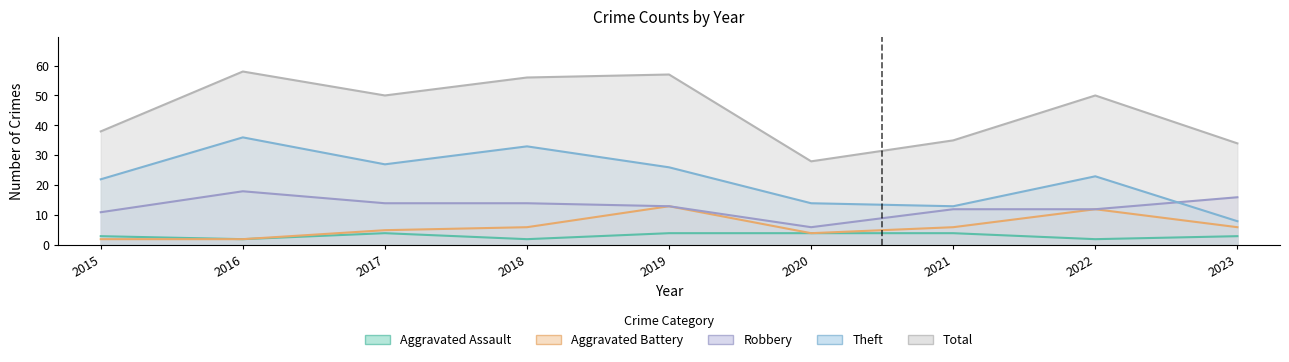

What is the spread (max minus min) of values at 2023?

31